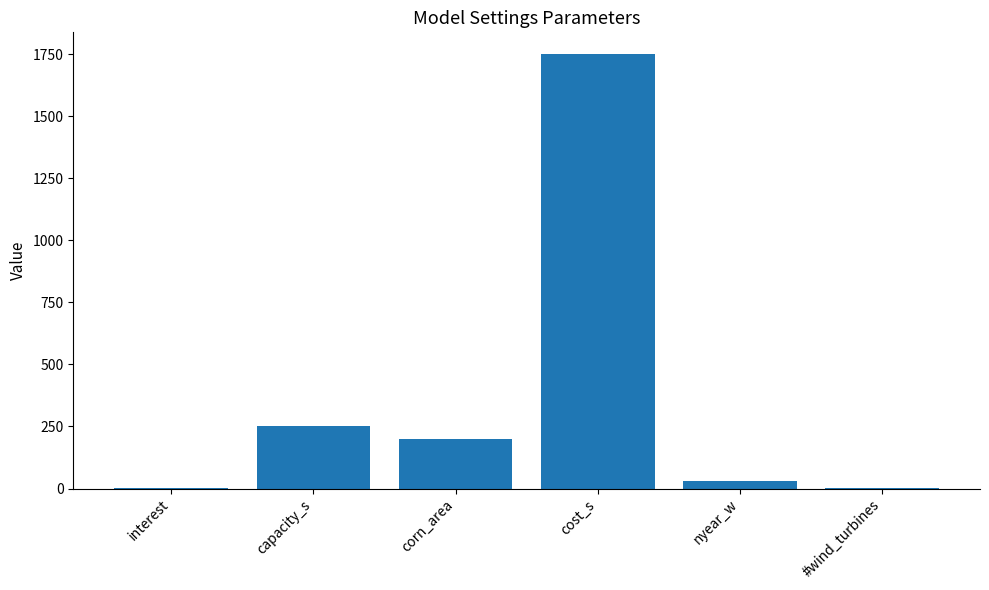

The value at cost_s is 764. True or false?

False